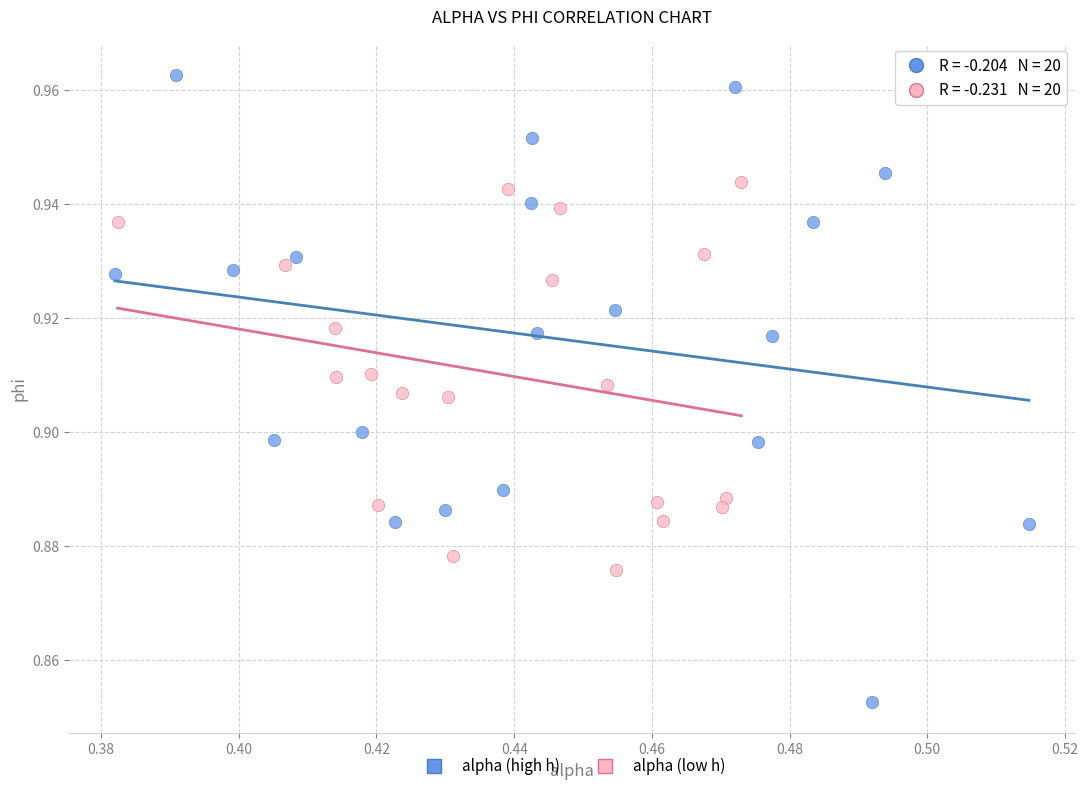

Which series reaches the minimum Y coordinate?

alpha (high h)